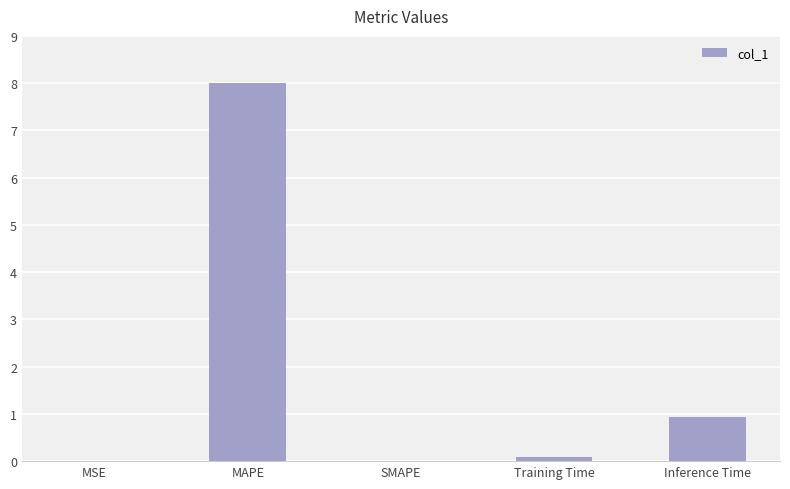

What is the sum of all values?

9.0